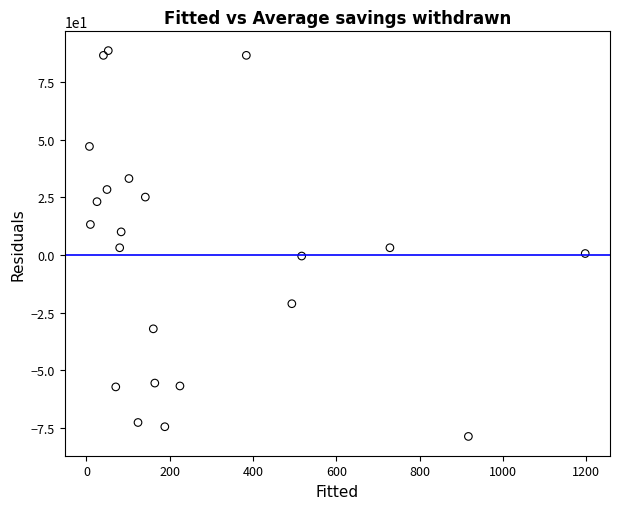

What is the range of X values (max minus min)?

1190.7